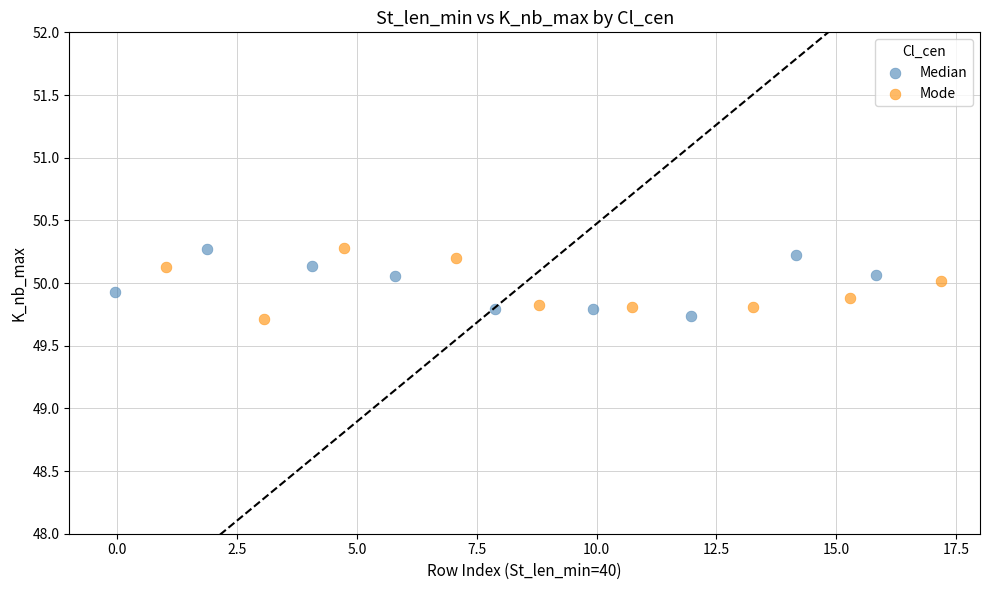

What are all the series names shown in the legend?

Median, Mode